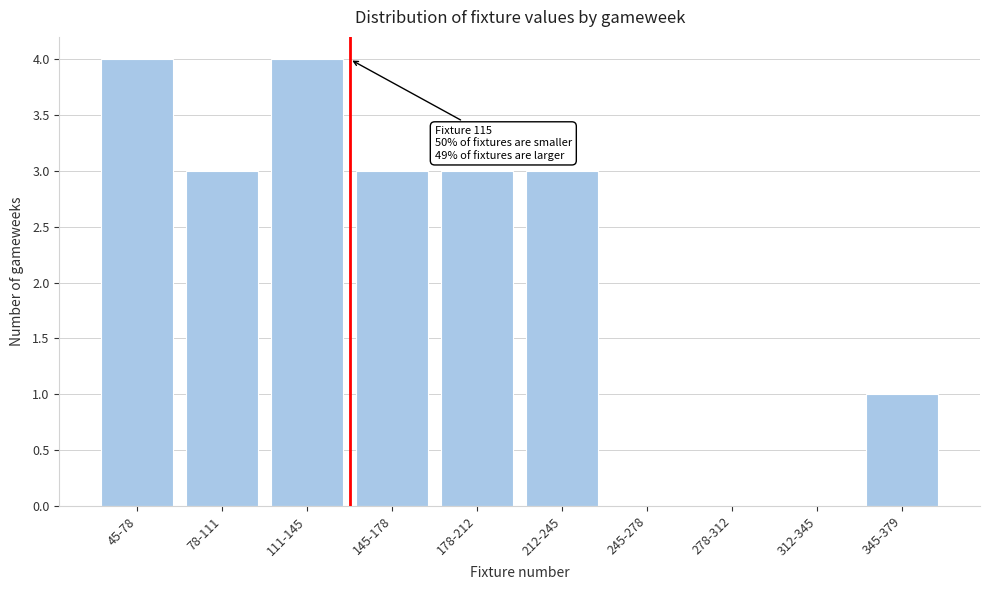

Reading left to right, transcribe all the data shown in this chart.

45-78=4	78-111=3	111-145=4	145-178=3	178-212=3	212-245=3	245-278=0	278-312=0	312-345=0	345-379=1